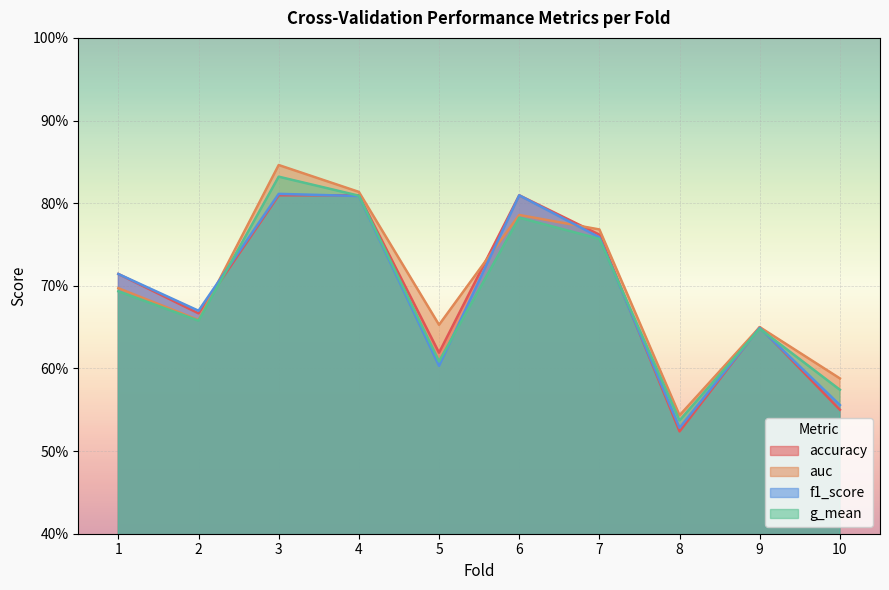

How many data points does each series have?

10